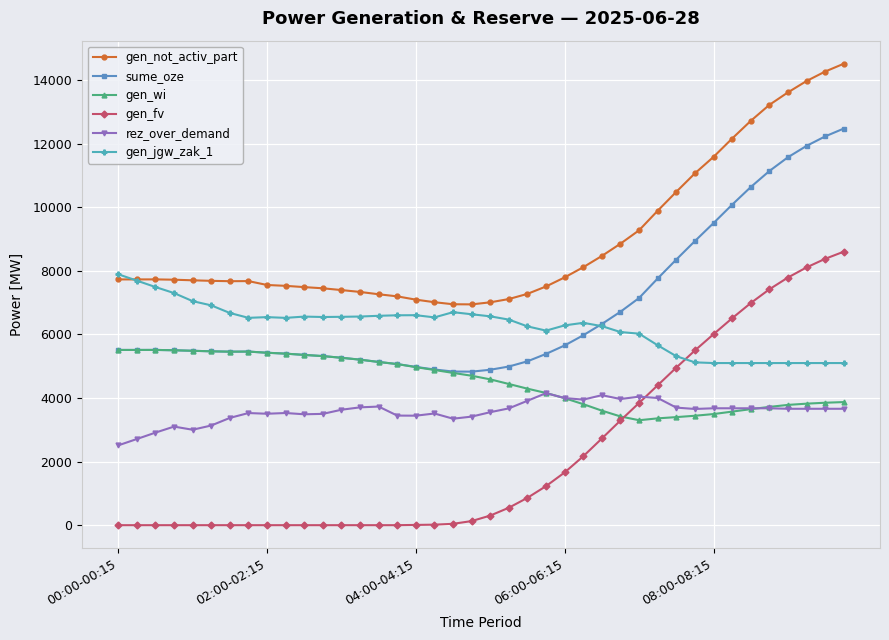

Which series has the largest total across all categories?

gen_not_activ_part